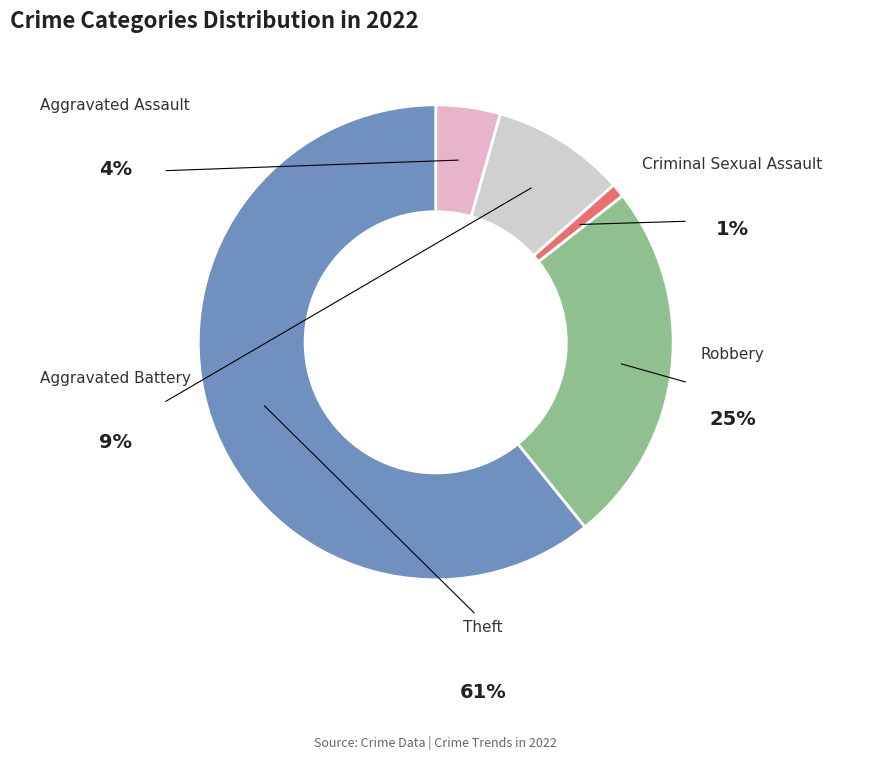

Is it true that Aggravated Battery is 9% of the pie?

True